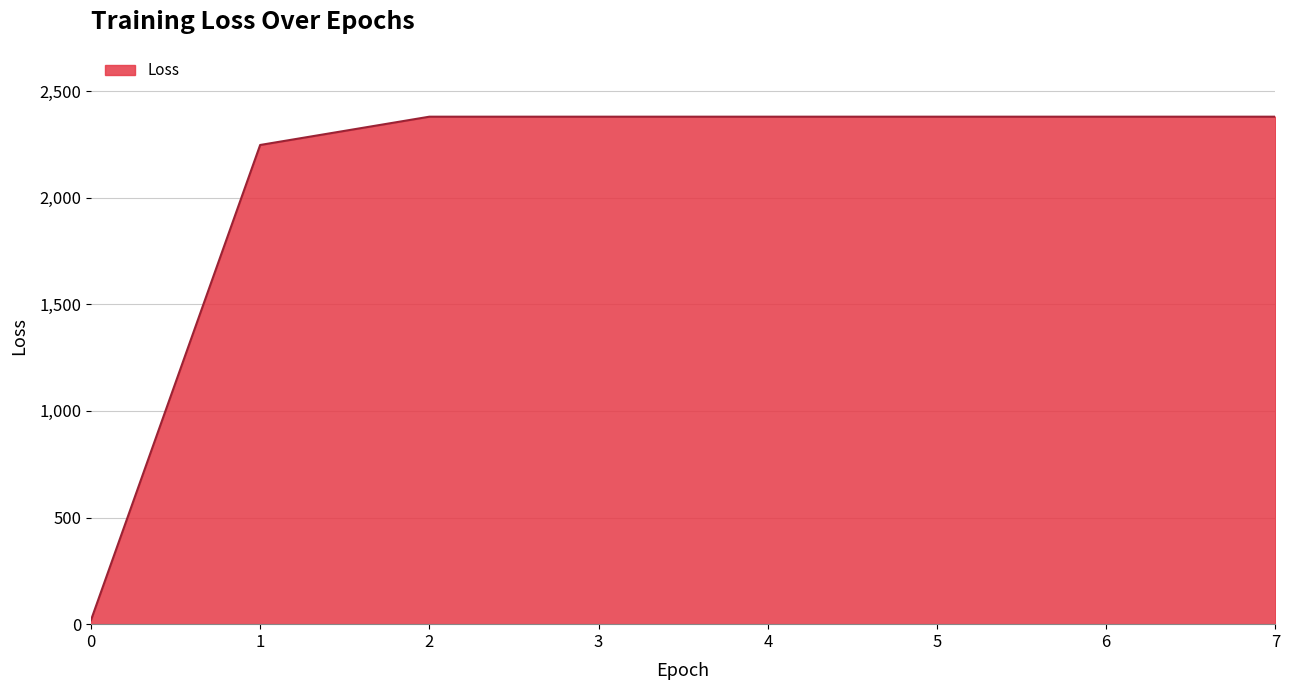

What is the ratio of the value at 7 to the value at 1?

1.1